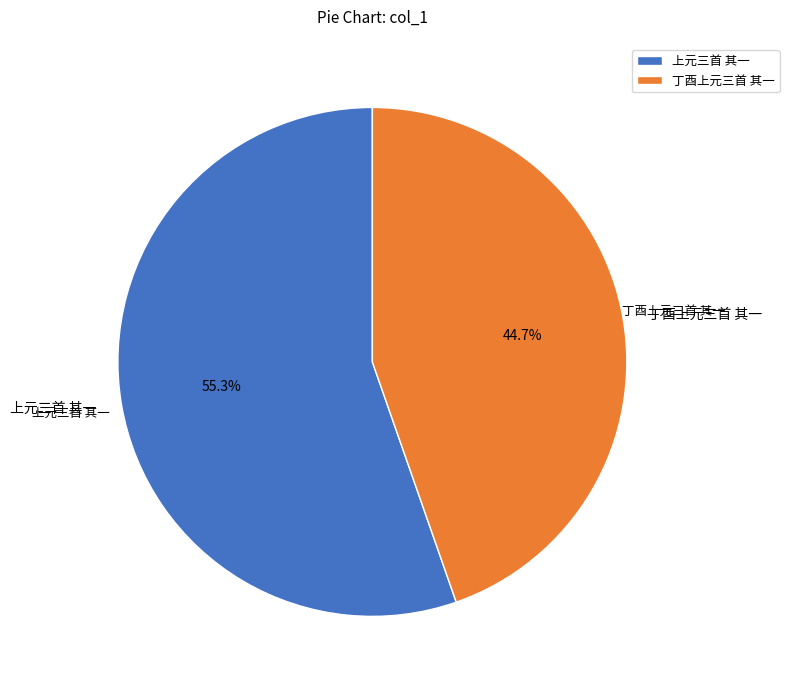

To the nearest percent, what portion does 上元三首 其一 represent?

55%